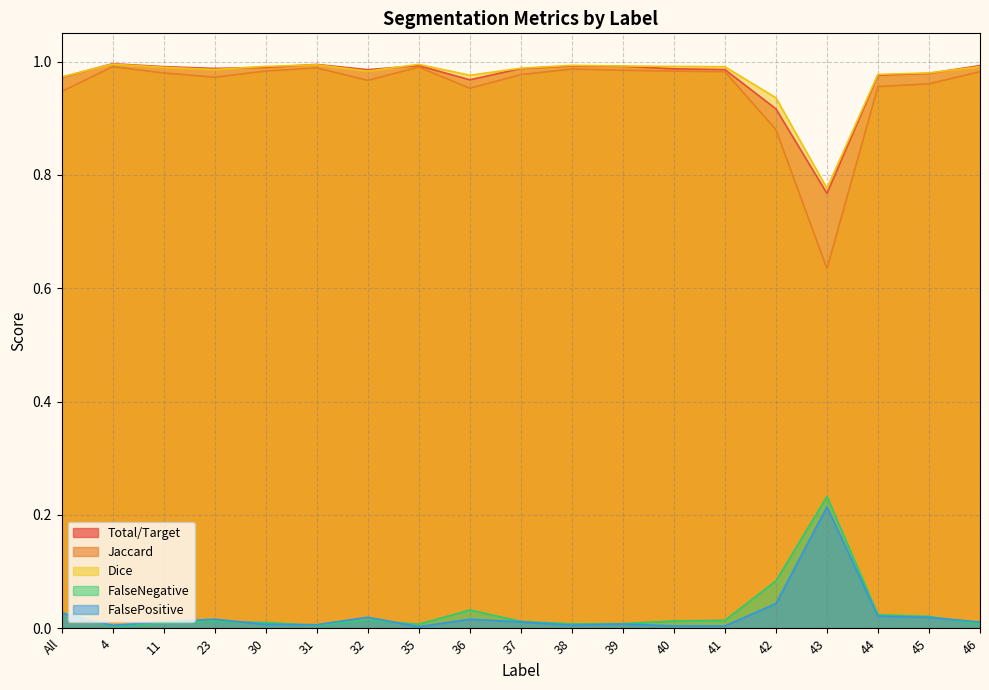

Rank the categories by Jaccard value from highest to lowest.

4, 35, 31, 38, 39, 30, 40, 46, 41, 11, 37, 23, 32, 45, 44, 36, All, 42, 43